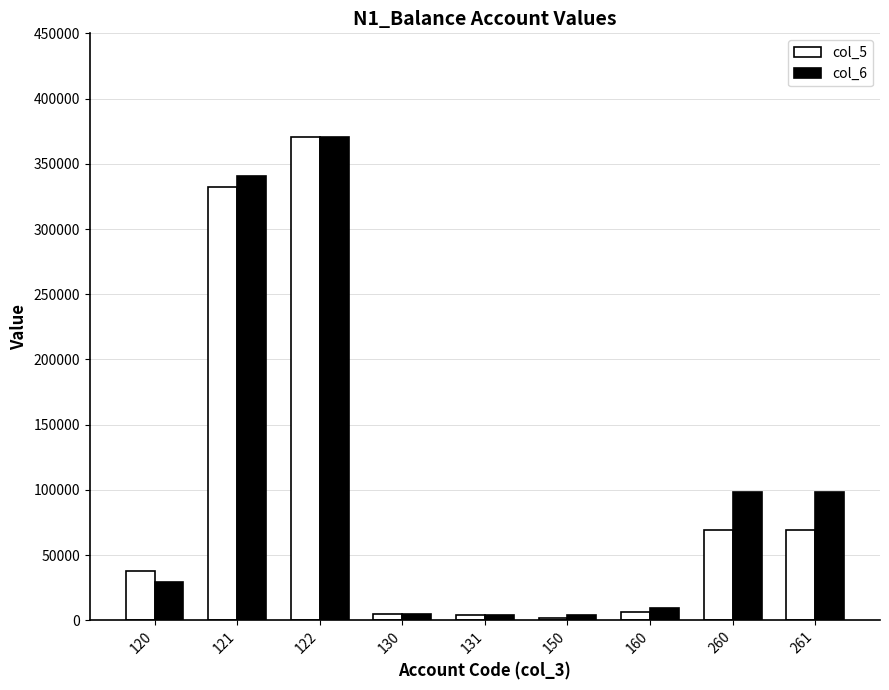

What is the difference between the highest and lowest values at 160?

2737.4